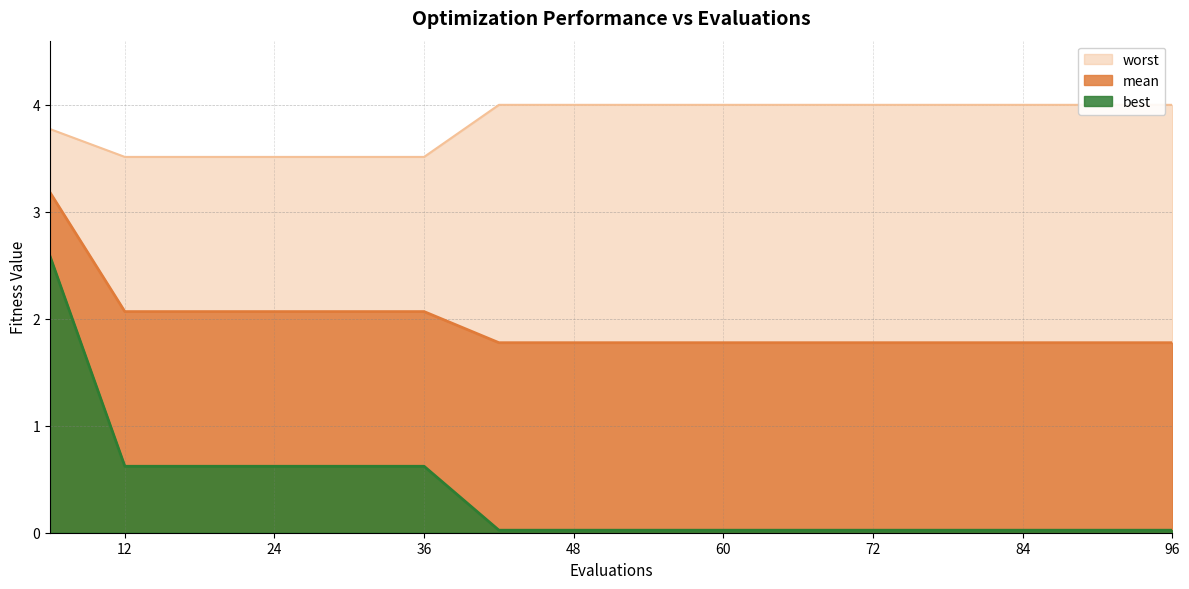

What is the value of the mean point at the 5th from the left?

2.1